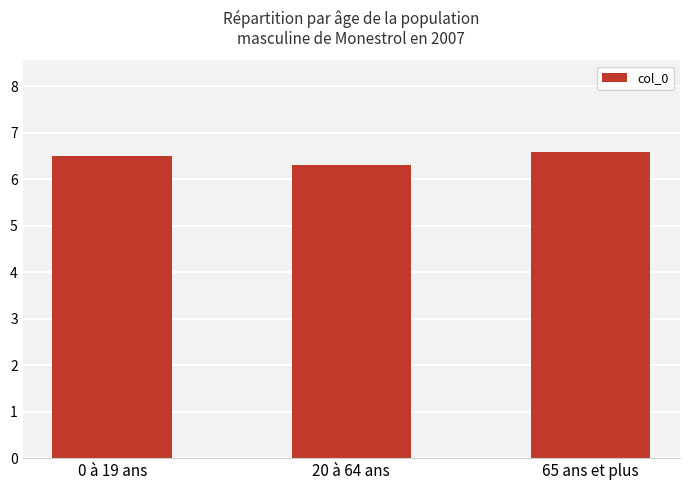

Is it true that the value at 20 à 64 ans is 6.3?

True